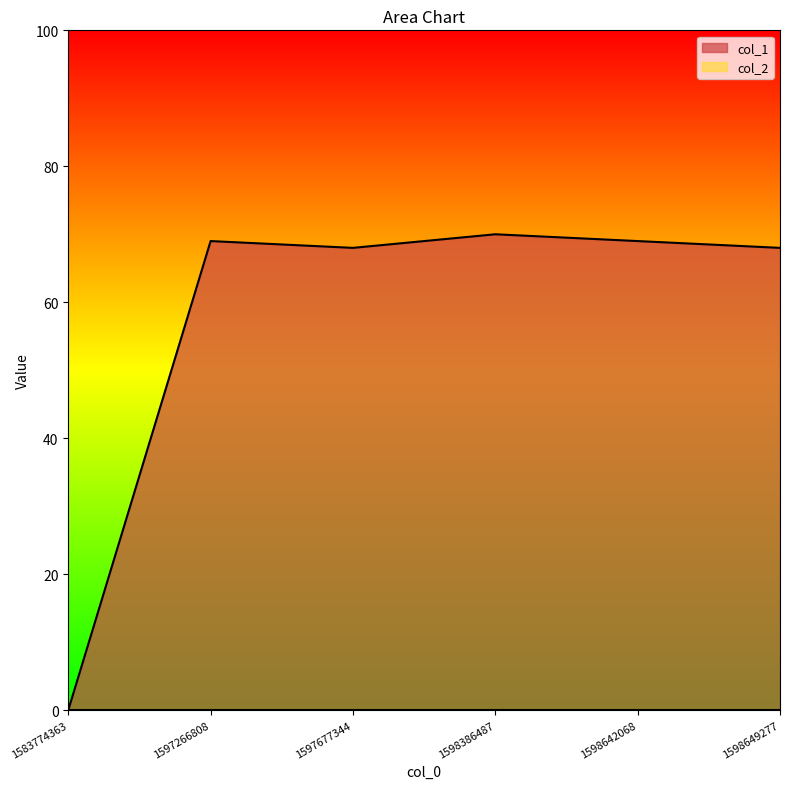

How many points are lower than both their immediate neighbors (excluding endpoints)?

1